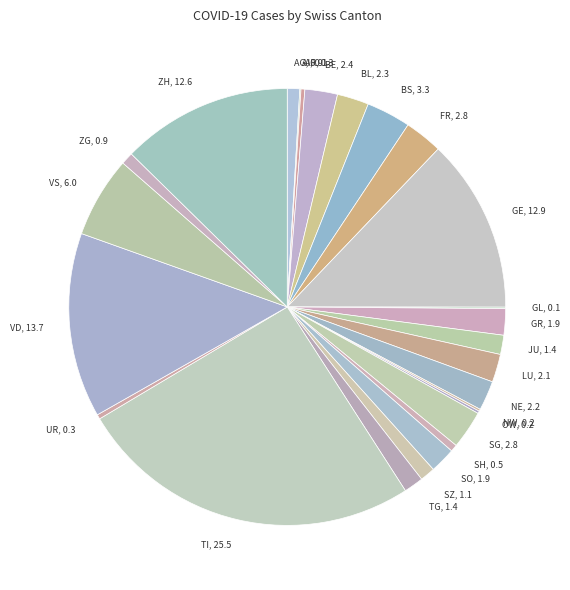

Is it true that TI is 26% of the pie?

True